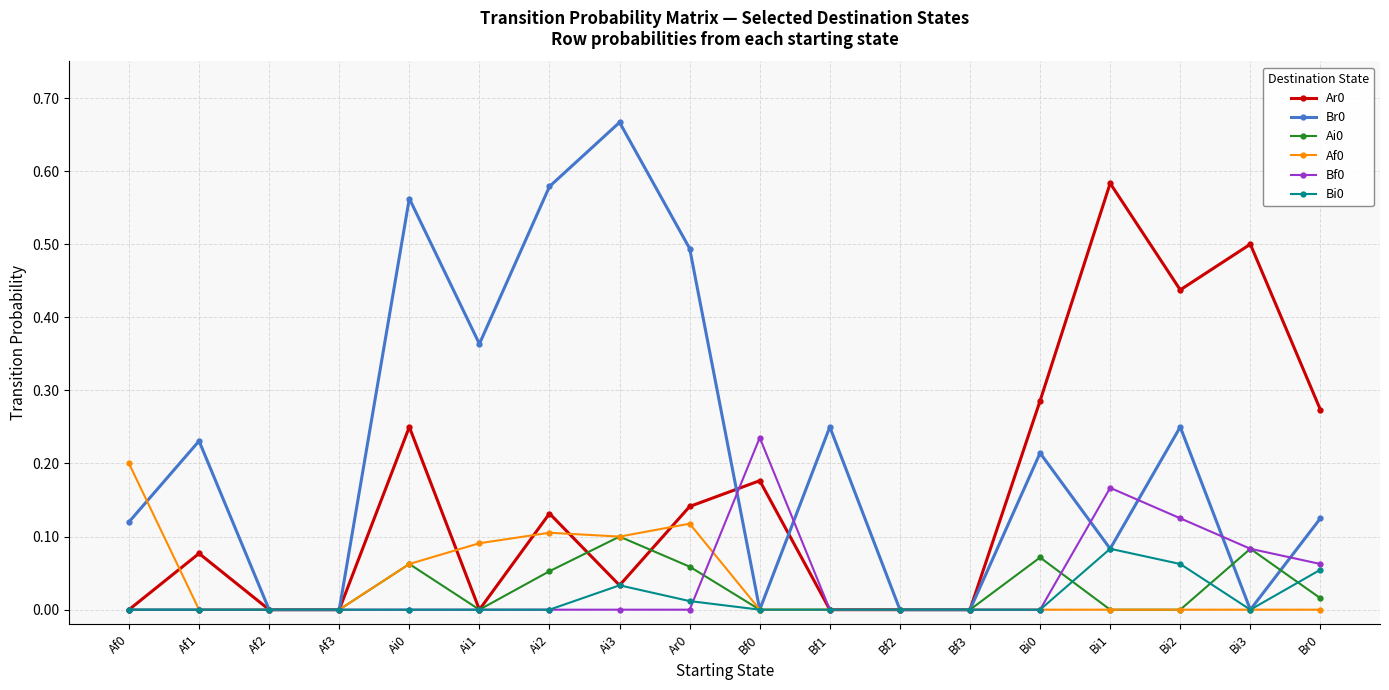

The value of Ai0 at Ai2 is 0.1. True or false?

True